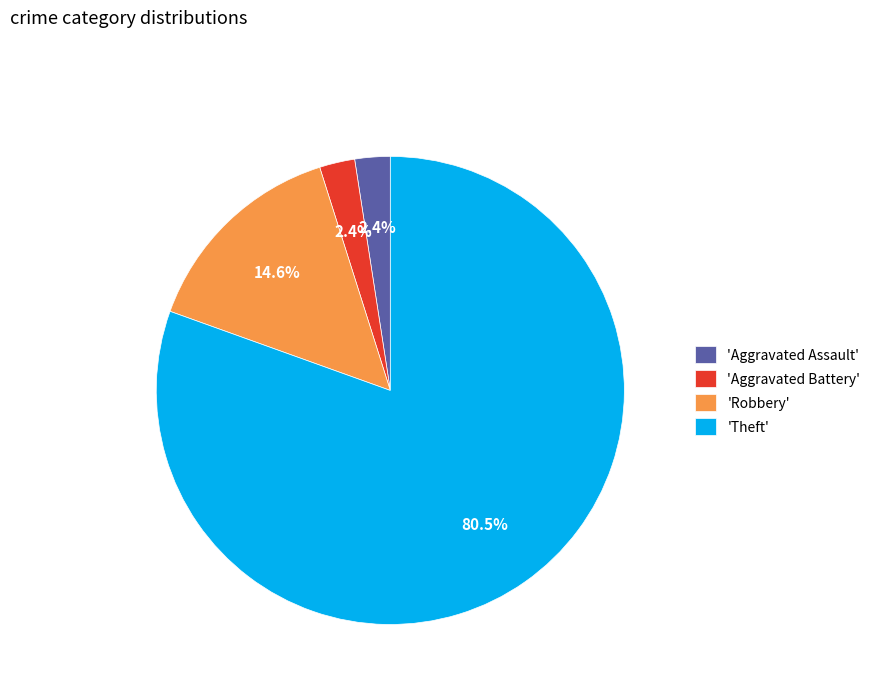

What is the ratio of the value at 'Theft' to the value at 'Robbery'?

5.5